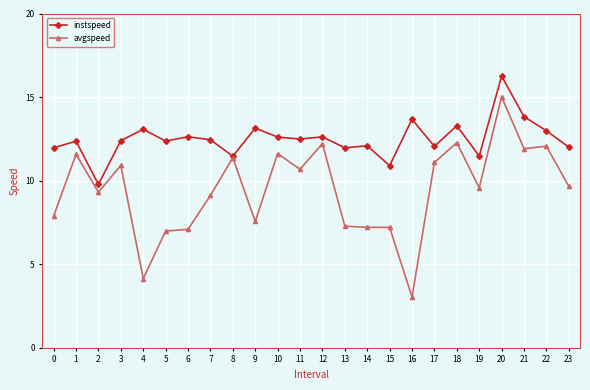

Rank the series by their average value, from highest to lowest.

instspeed, avgspeed